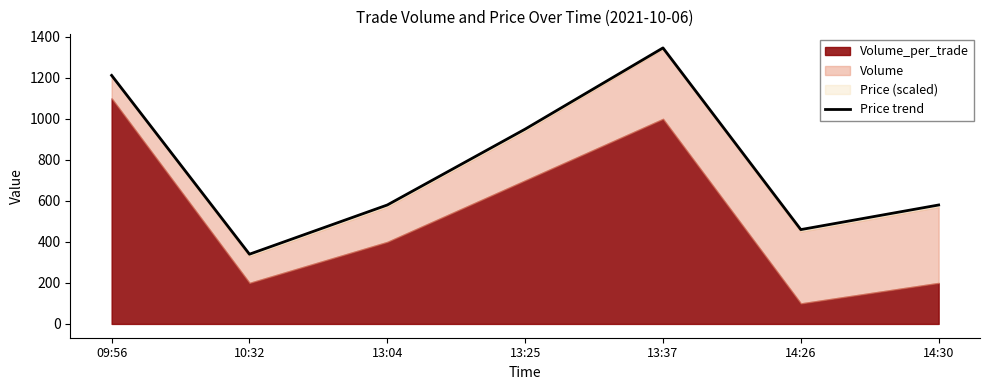

What is the average value?

781